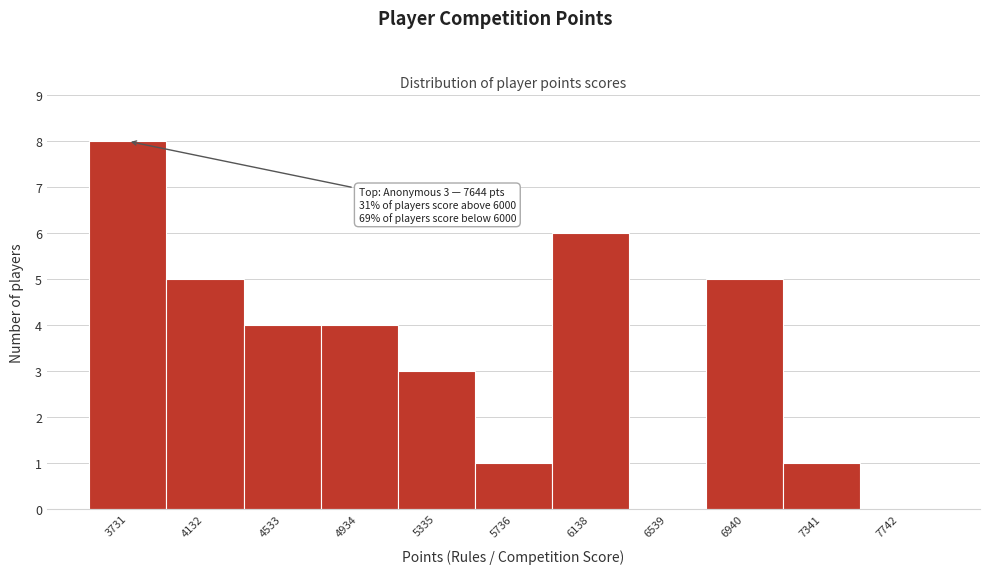

Reading right to left, what are all the values shown in this chart?

7742=0	7341=1	6940=5	6539=0	6138=6	5736=1	5335=3	4934=4	4533=4	4132=5	3731=8